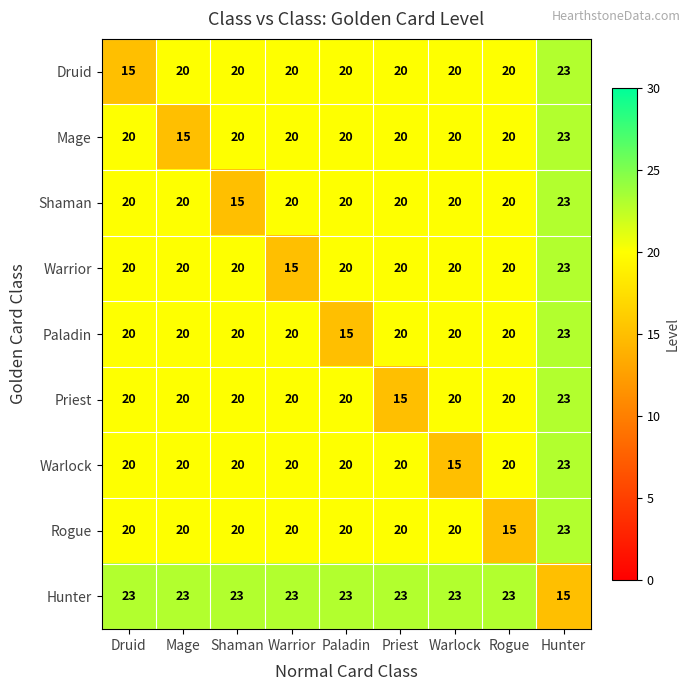

What is the spread (max minus min) of values at Druid?

8